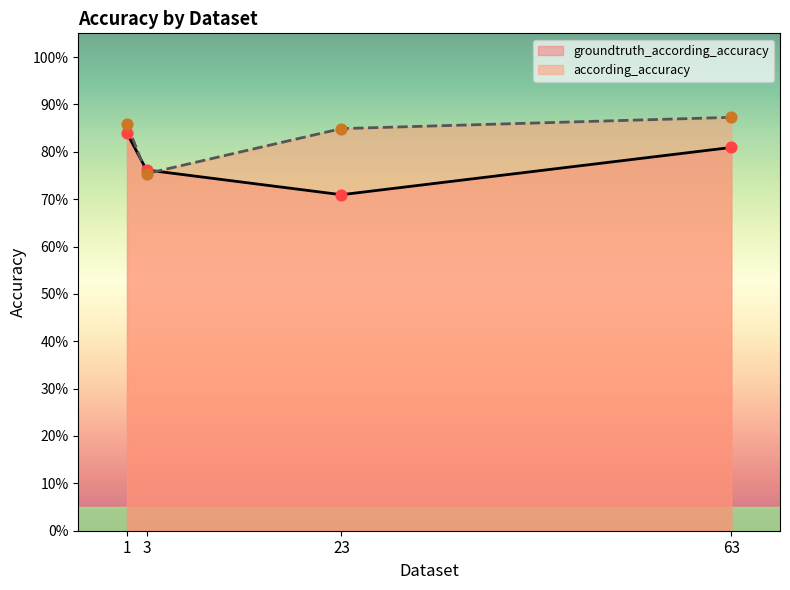

Which series contains the lowest Y value?

groundtruth_according_accuracy